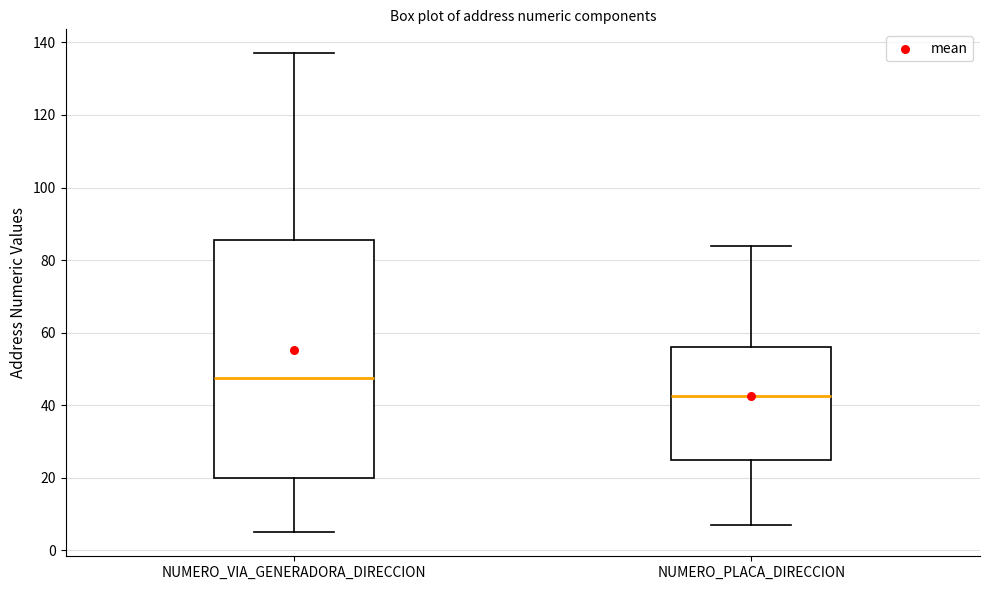

Reading left to right, read every box against the y-axis: the position of its median line, the range the box covers, and the ends of its whiskers. The values are not printed on the chart, so give them approximately, as read against the axis.

NUMERO_VIA_GENERADORA_DIRECCION: median 48, box 20 to 86, whiskers 6 to 138
NUMERO_PLACA_DIRECCION: median 42, box 26 to 56, whiskers 8 to 84